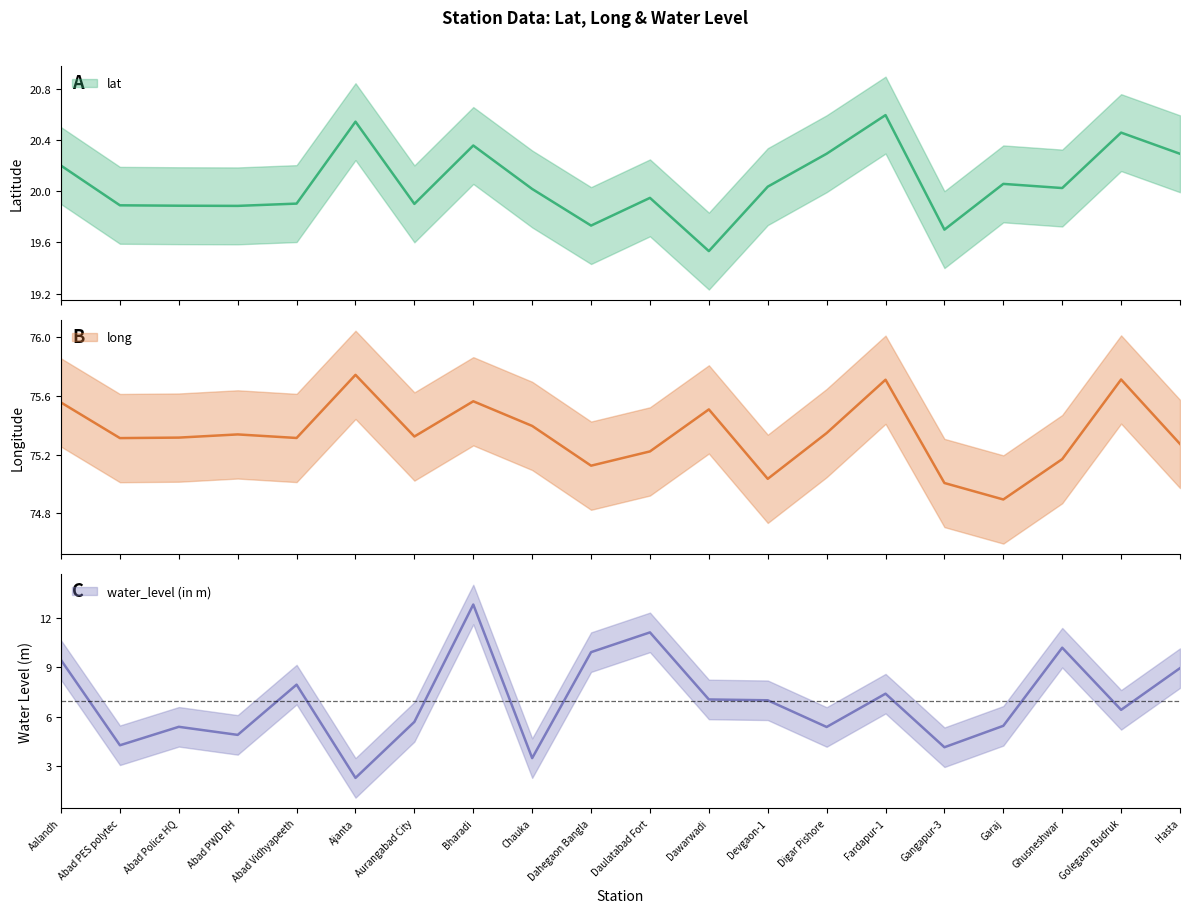

What is the difference between the long values at Garaj and Golegaon Budruk?

0.8